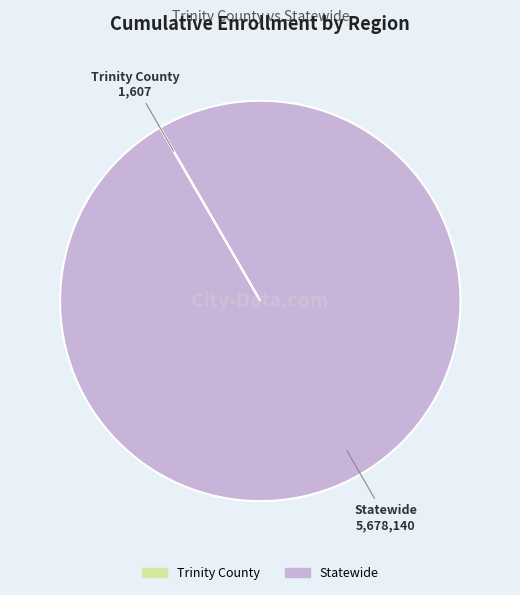

Which slice is the largest?

Statewide